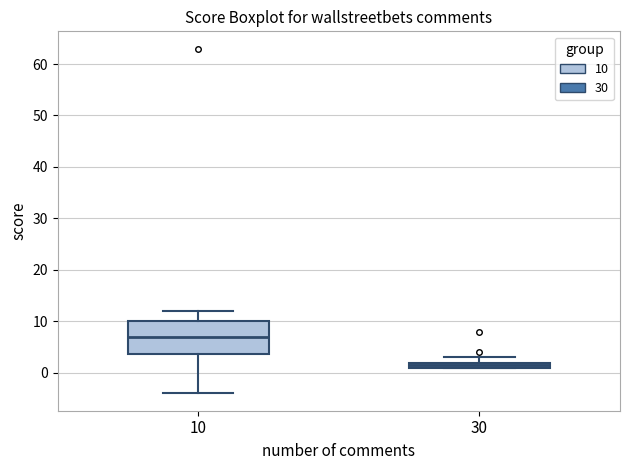

Which box has the lowest median line?

30